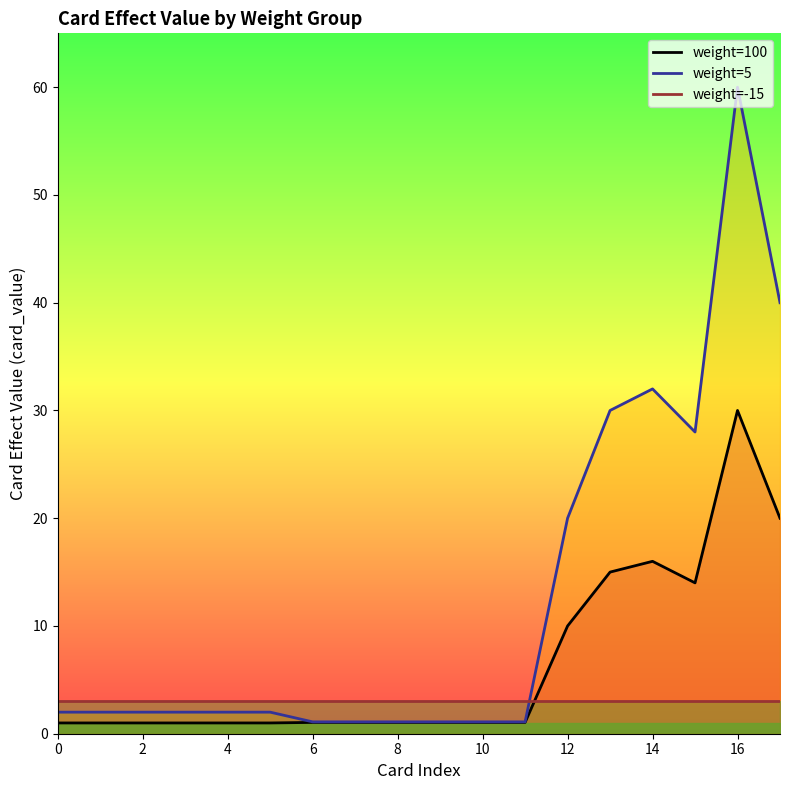

Reading left to right, extract all data points from this chart.

weight=100: 1.0	1.0	1.0	1.0	1.0	1.0	1.1	1.1	1.1	1.1	1.1	1.1	10.0	15.0	16.0	14.0	30.0	20.0
weight=5: 2.0	2.0	2.0	2.0	2.0	2.0	1.1	1.1	1.1	1.1	1.1	1.1	20.0	30.0	32.0	28.0	60.0	40.0
weight=-15: 3.0	3.0	3.0	3.0	3.0	3.0	3.0	3.0	3.0	3.0	3.0	3.0	3.0	3.0	3.0	3.0	3.0	3.0